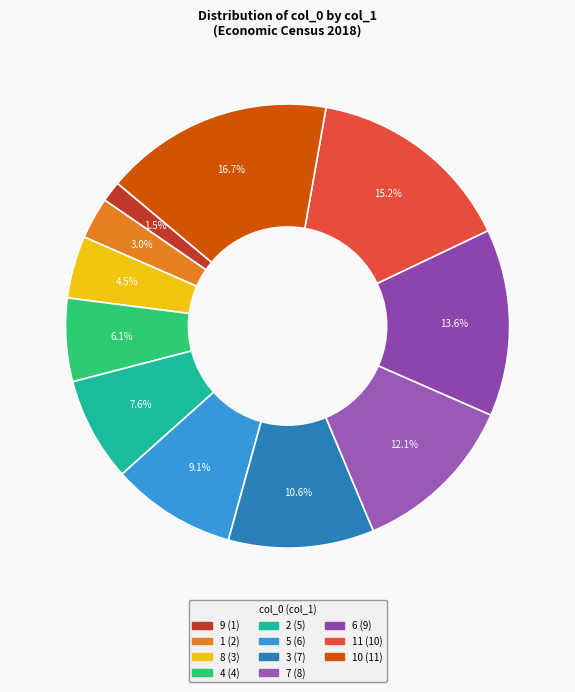

Is there any slice that represents more than half of the pie?

No